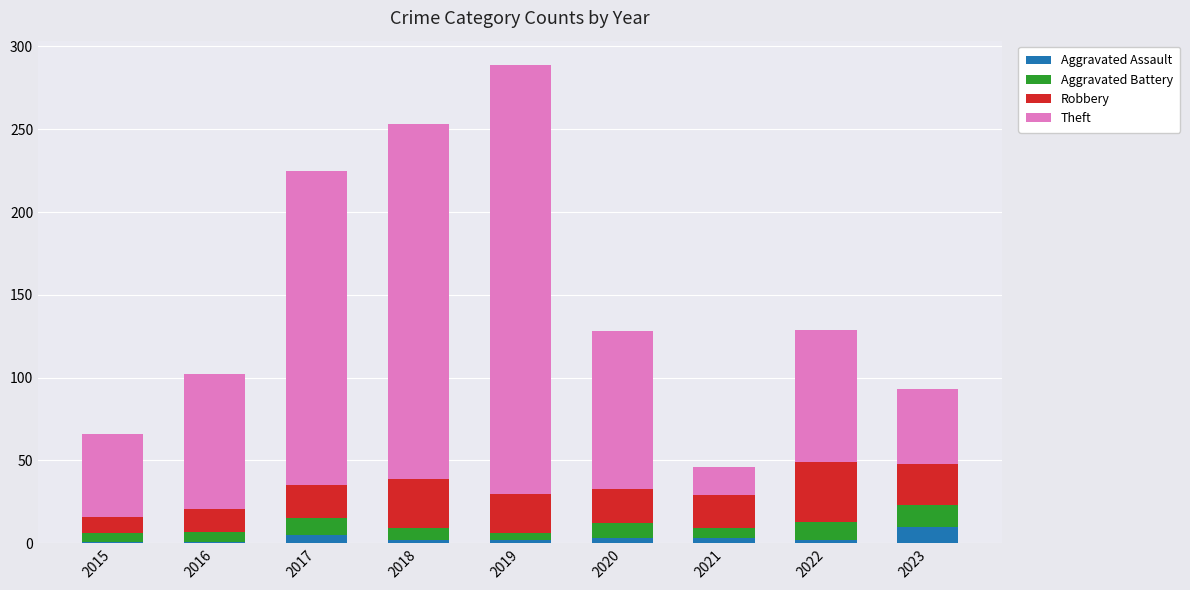

At which category is the sum across all series the highest?

2019